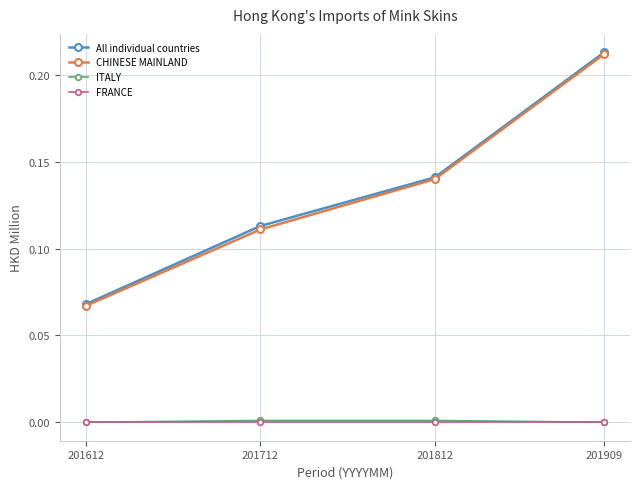

True or false: FRANCE has more than 2 points higher than both neighbors.

False